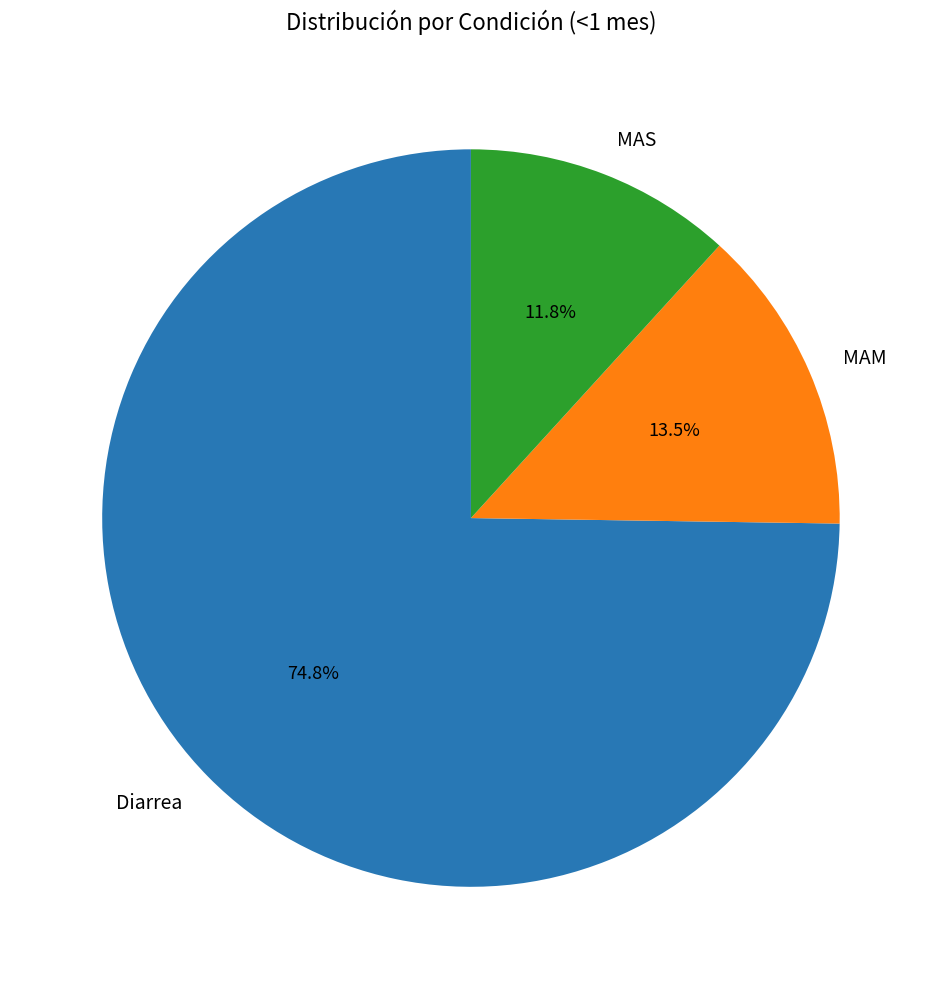

How much of the chart is everything except MAM?

86.5%